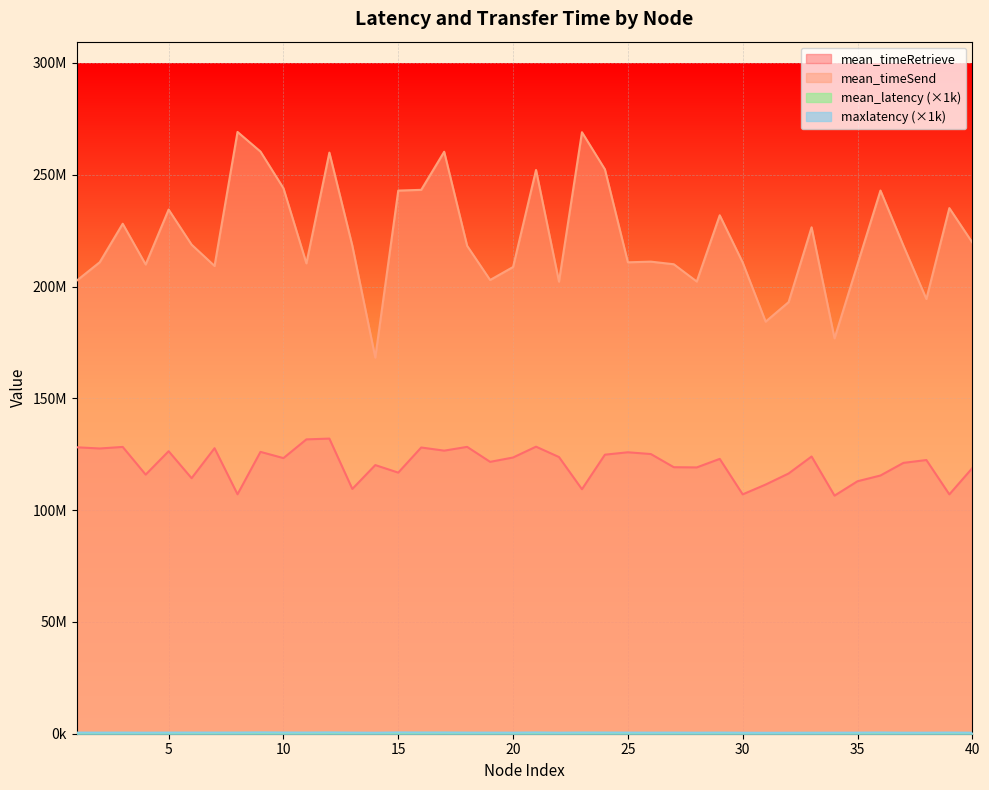

How many categories are shown in the chart?

40